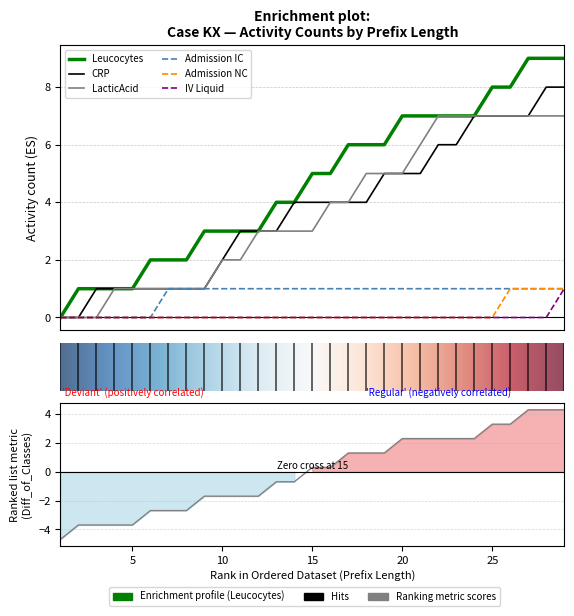

What is the maximum value for Leucocytes?

9